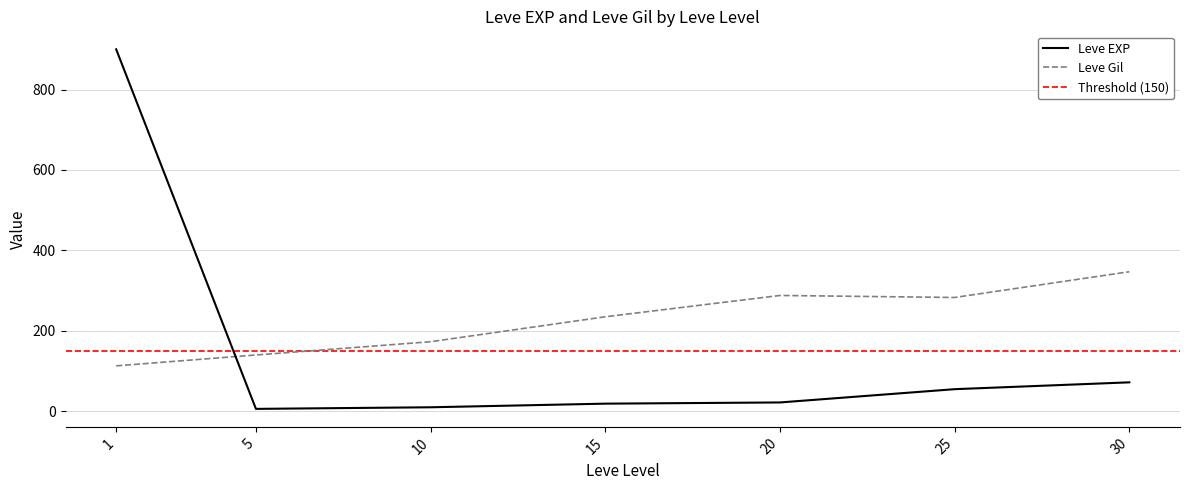

What is the sum of all Leve Gil values?

1579